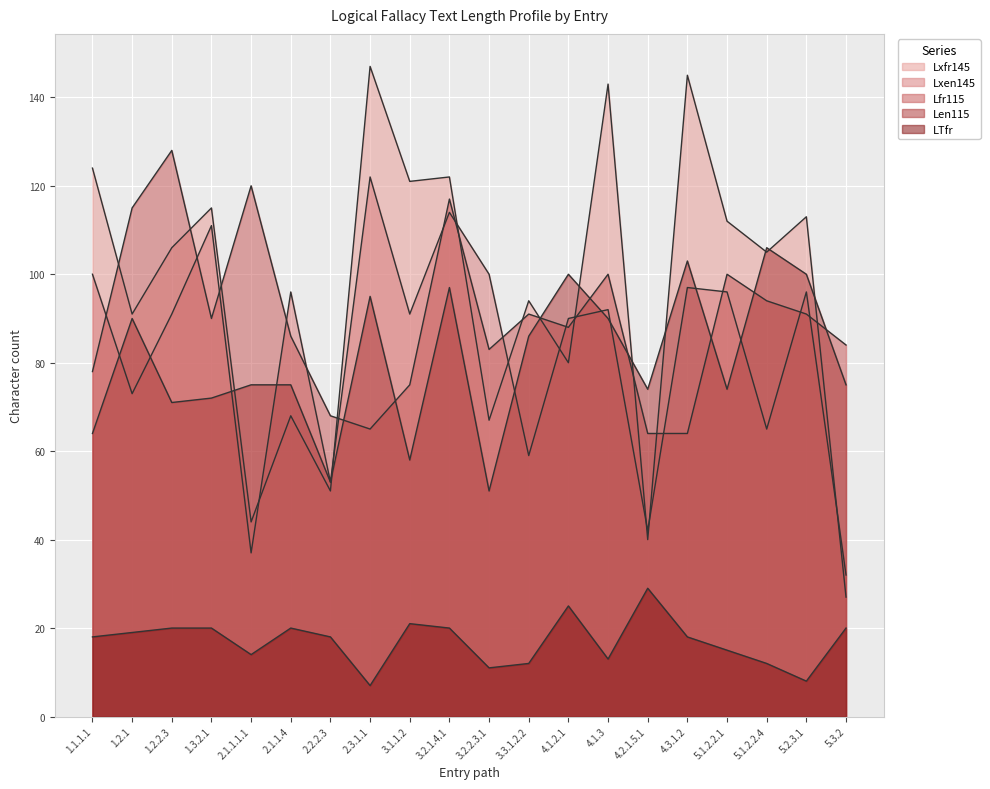

What is the sum of all Lfr115 values?

1801